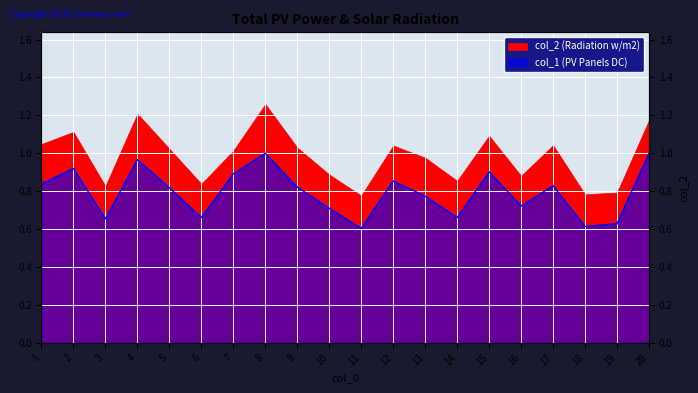

What is the average value?

0.8